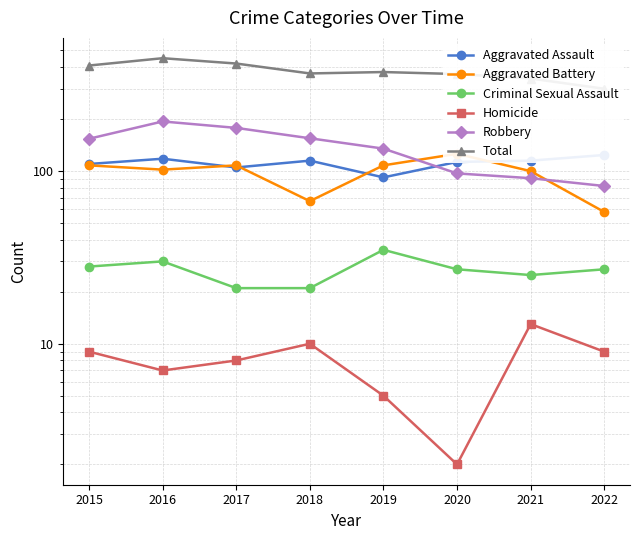

At 2021, list the series in order from smallest to largest.

Homicide, Criminal Sexual Assault, Robbery, Aggravated Battery, Aggravated Assault, Total